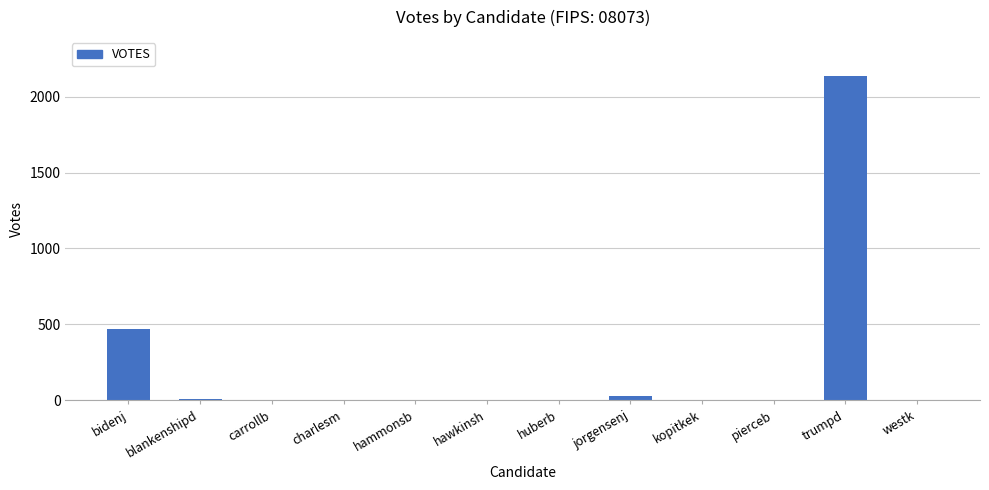

What is the sum of the values at bidenj and trumpd?

2605